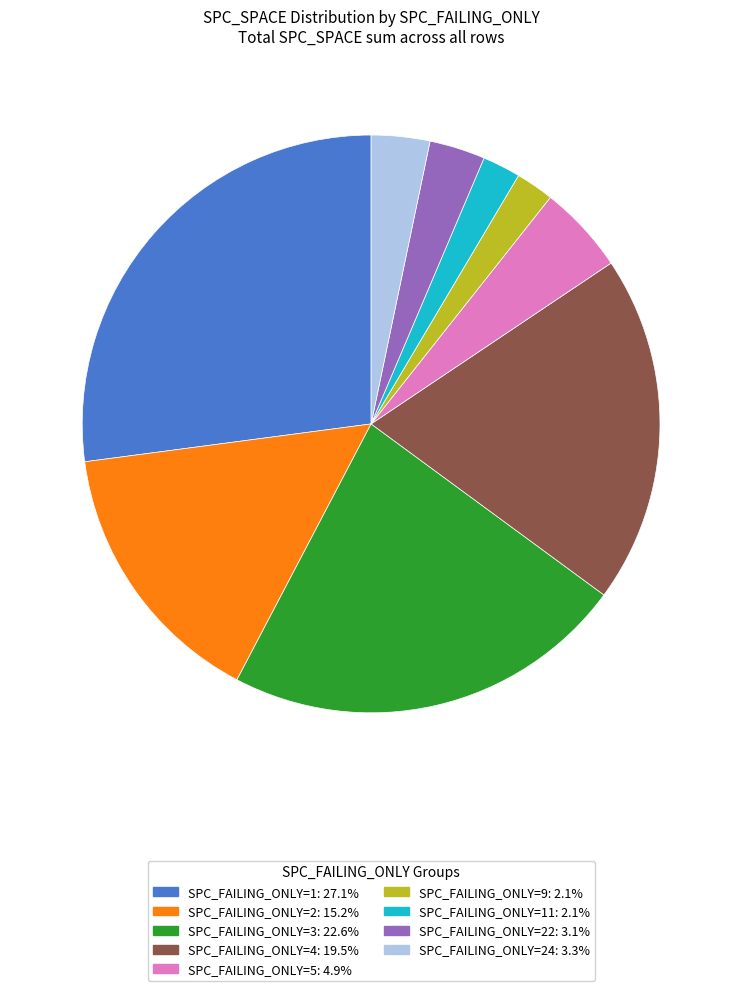

Does any single category account for the majority?

No